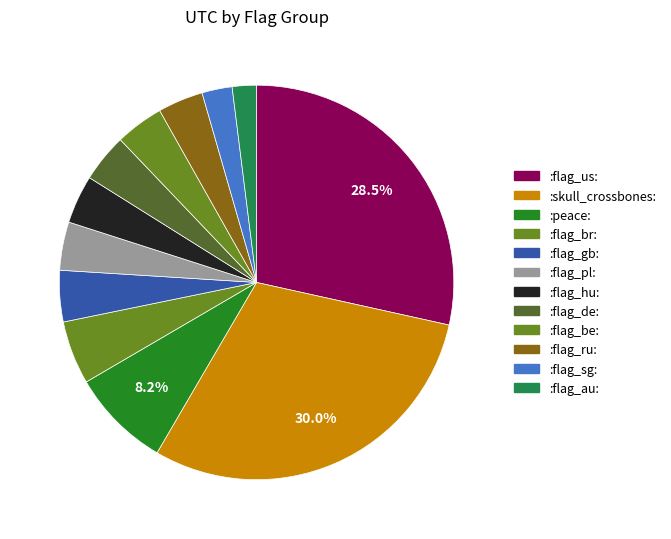

How many slices are in this pie chart?

12